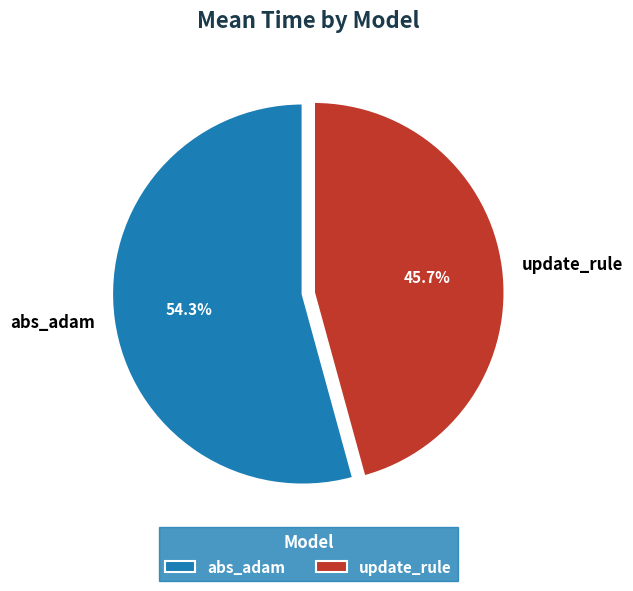

What is the ratio of the value at update_rule to the value at abs_adam?

0.8